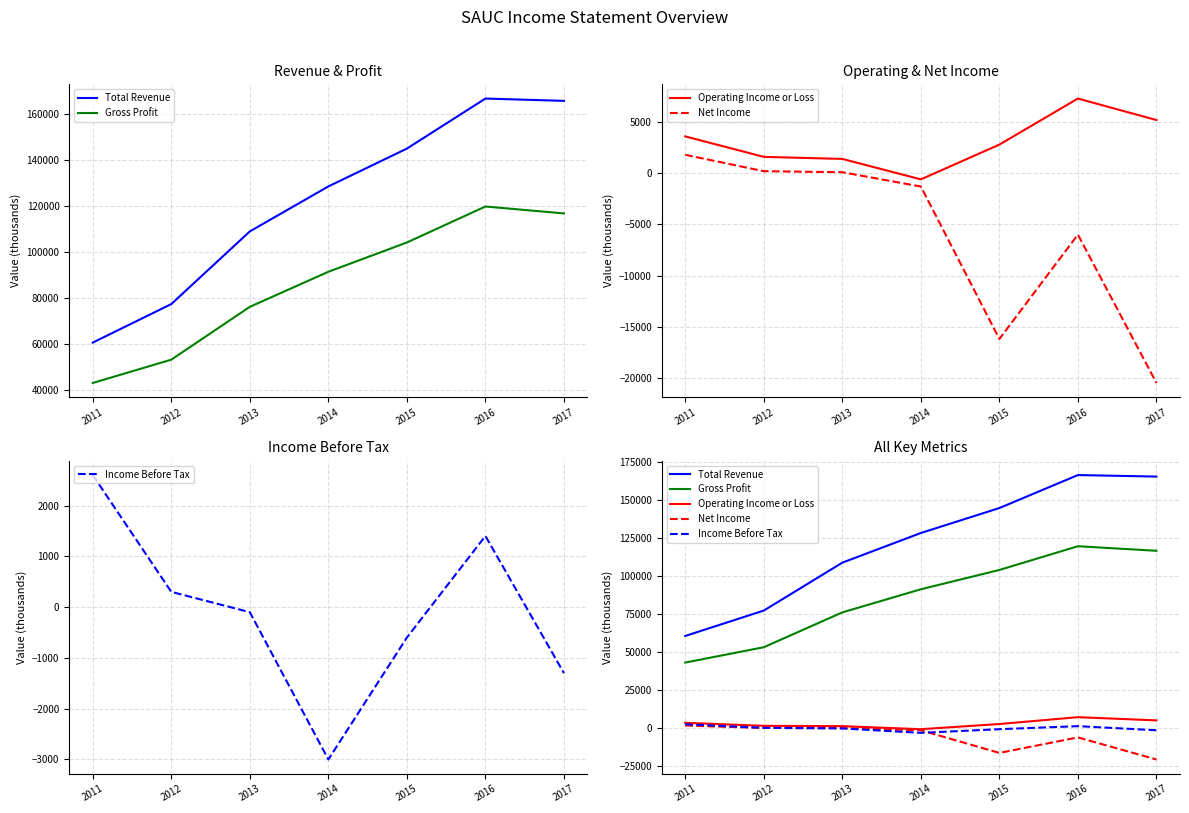

Which series changed the most between 2011 and 2013?

Total Revenue